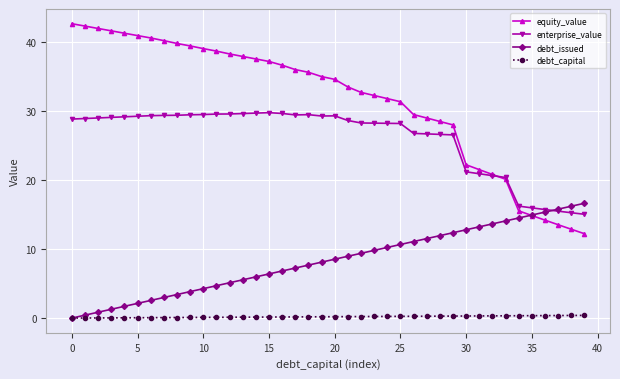

True or false: debt_issued has more than 1 points higher than both neighbors.

False